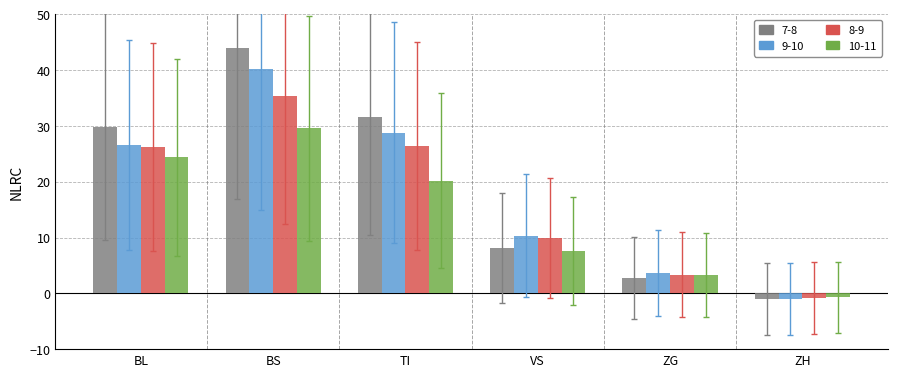

Is it true that 8-9 equals 26.3 at BL?

True